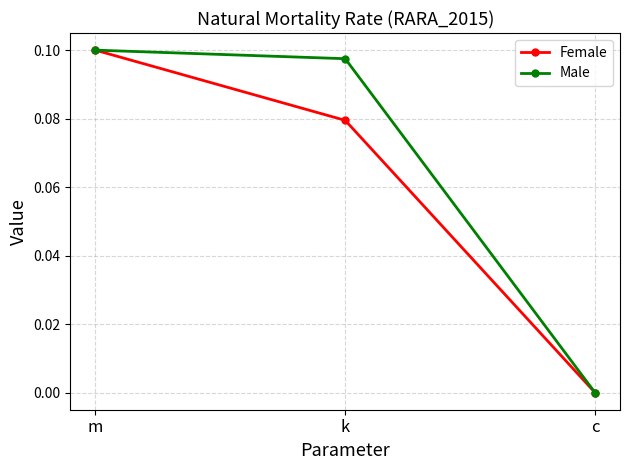

How many series are shown in this chart?

2